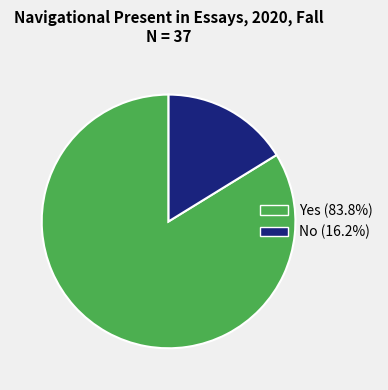

Is it true that No is 4% of the pie?

False